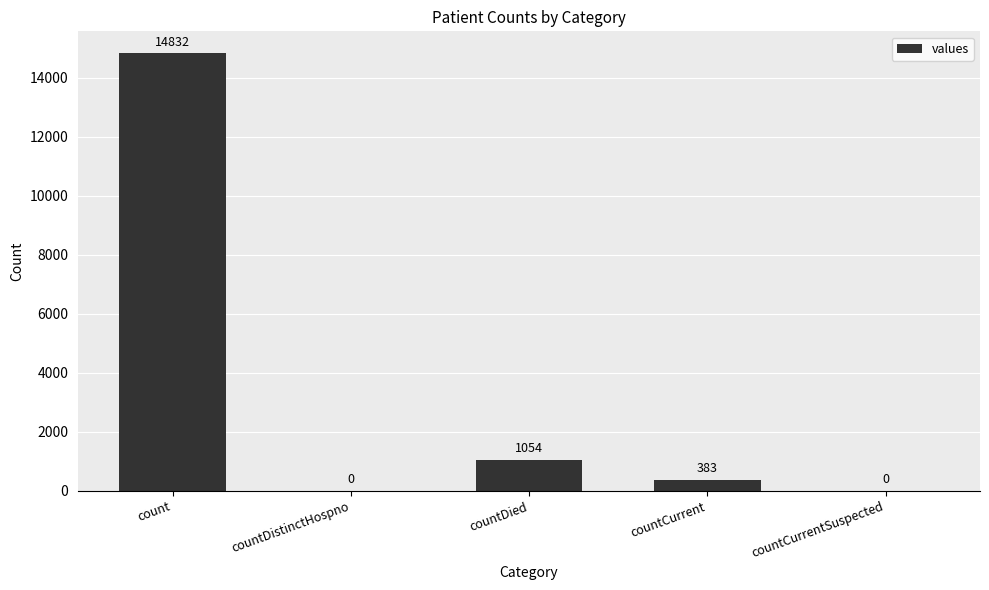

What is the change in value from countDied to countCurrent?

-671